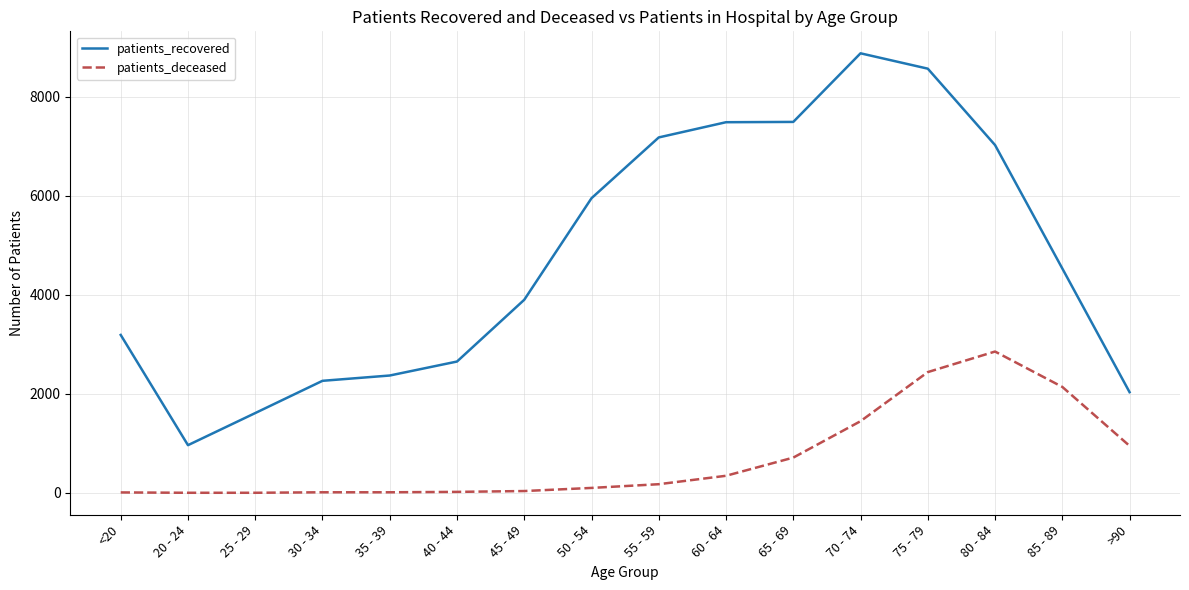

What is the difference between the second highest and second lowest values in the patients_recovered series?

6952